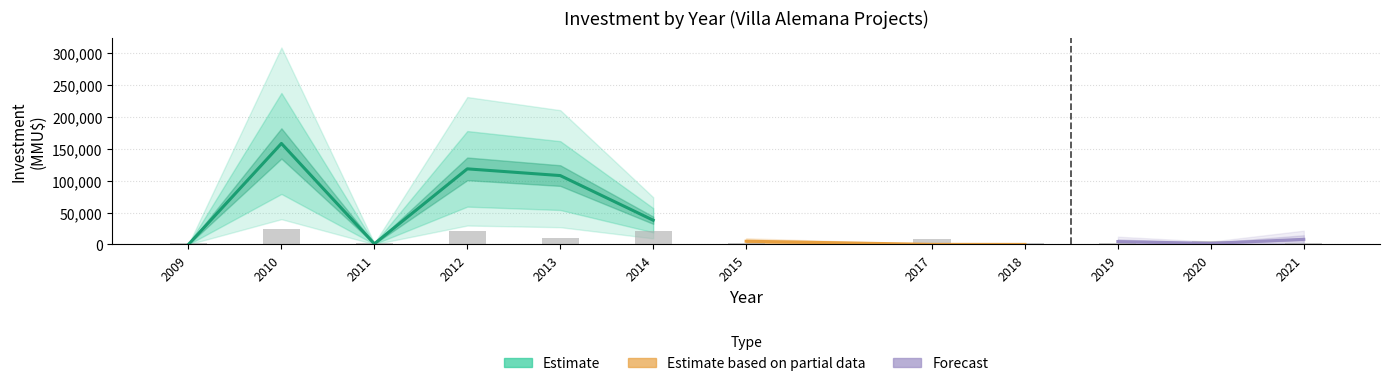

Does the chart contain stacked bars?

No